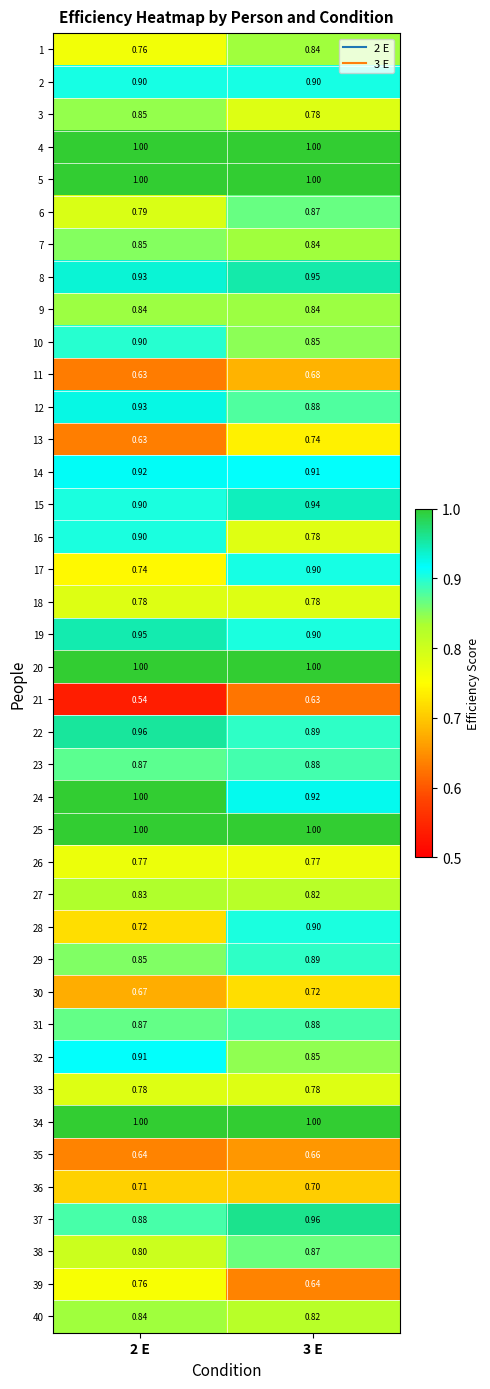

Is the value of 4 at 3 E greater than the value of 9 at 2 E?

Yes